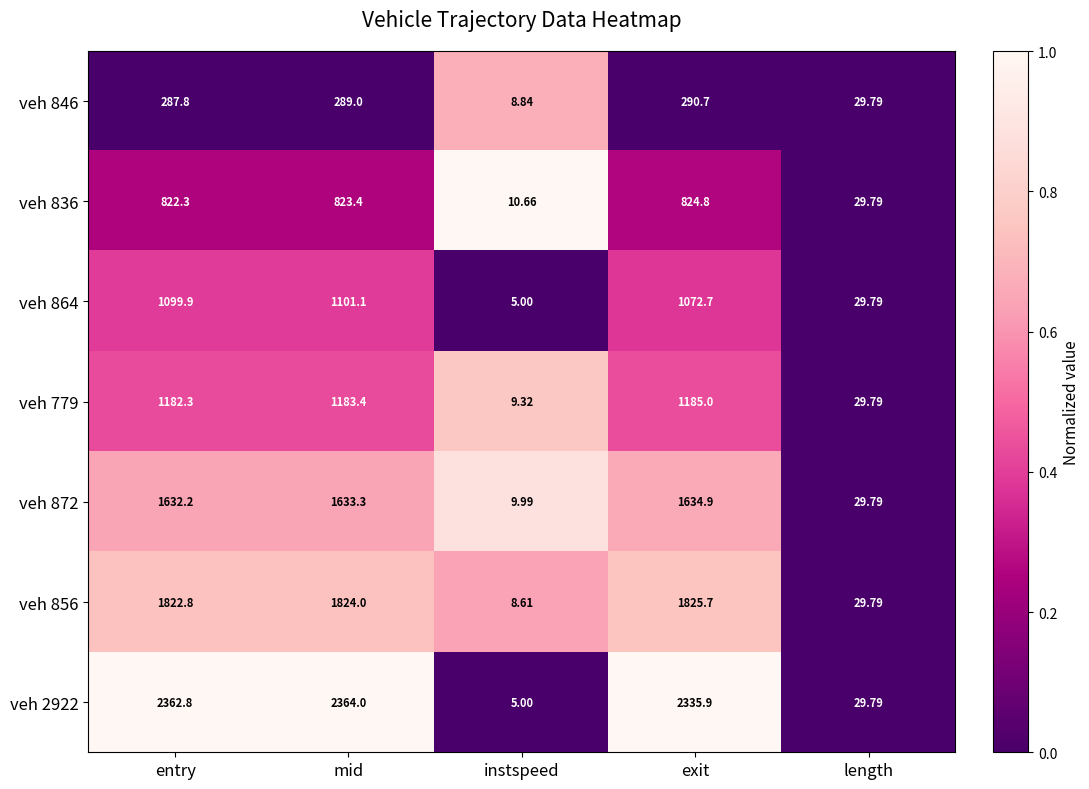

At which label does veh 836 first exceed 822?

entry